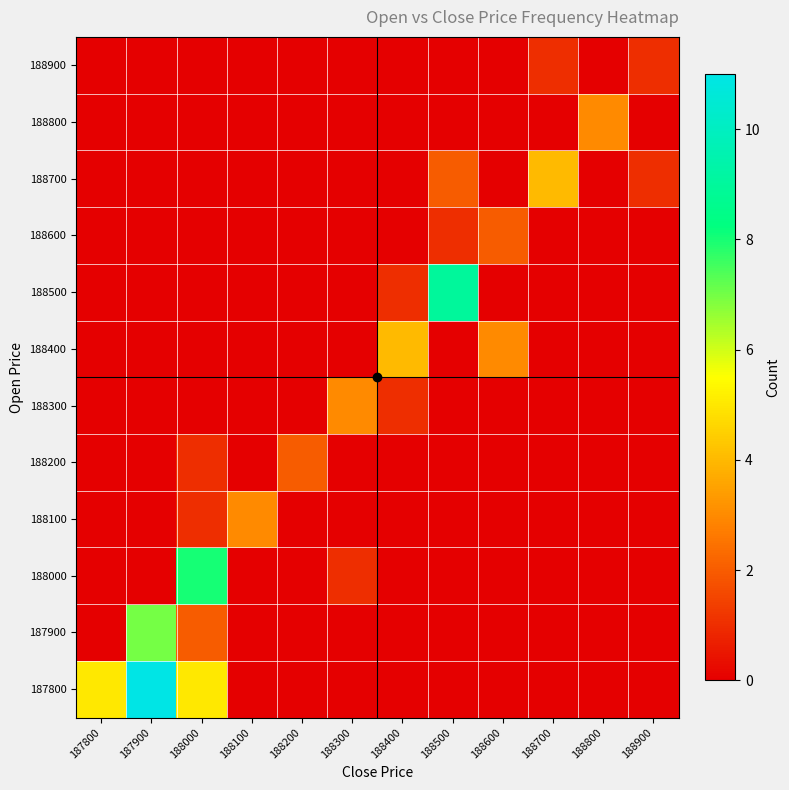

At 188600, list the series in order from smallest to largest.

187800, 187900, 188000, 188100, 188200, 188300, 188500, 188700, 188800, 188900, 188600, 188400